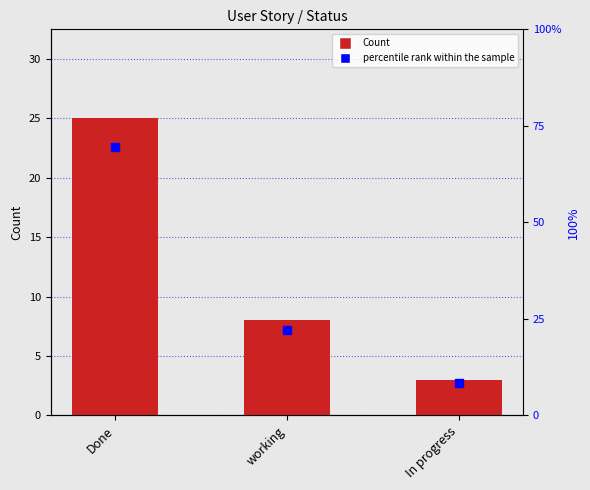

At which category is the sum across all series the highest?

Done